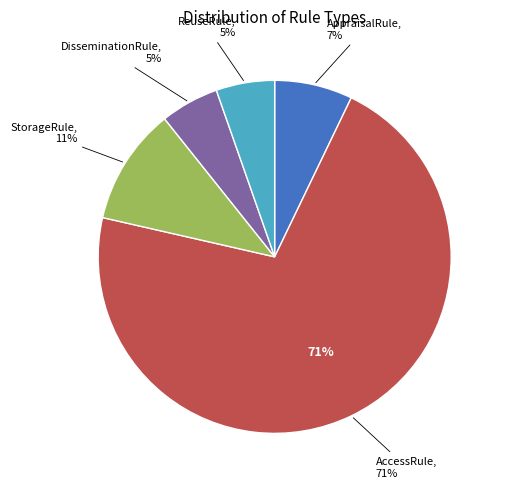

What percentage do AppraisalRule and DisseminationRule together represent?

12.5%